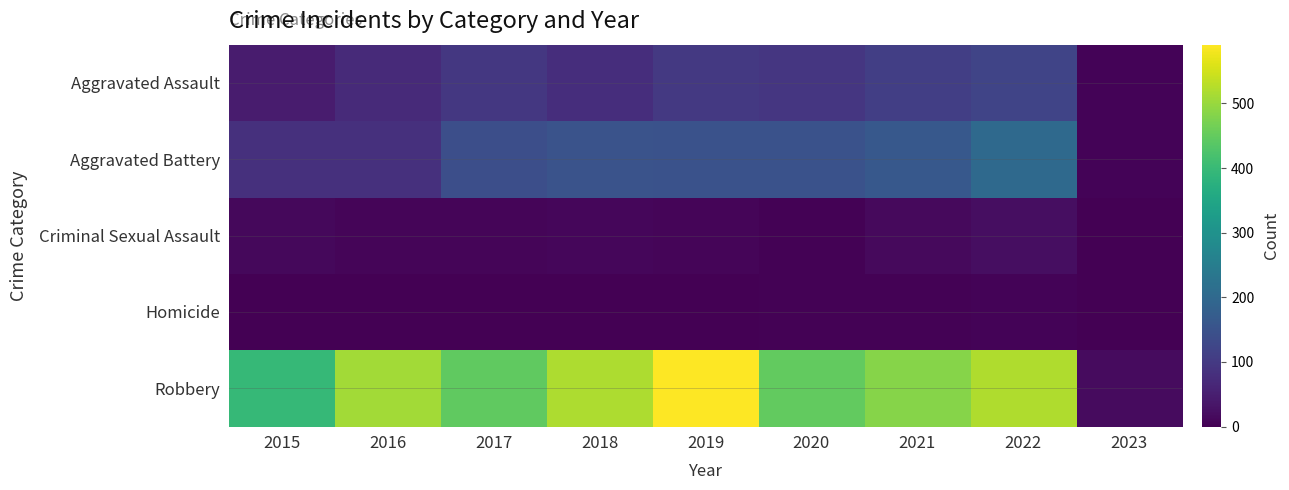

Which category has the lowest value across all series?

2015